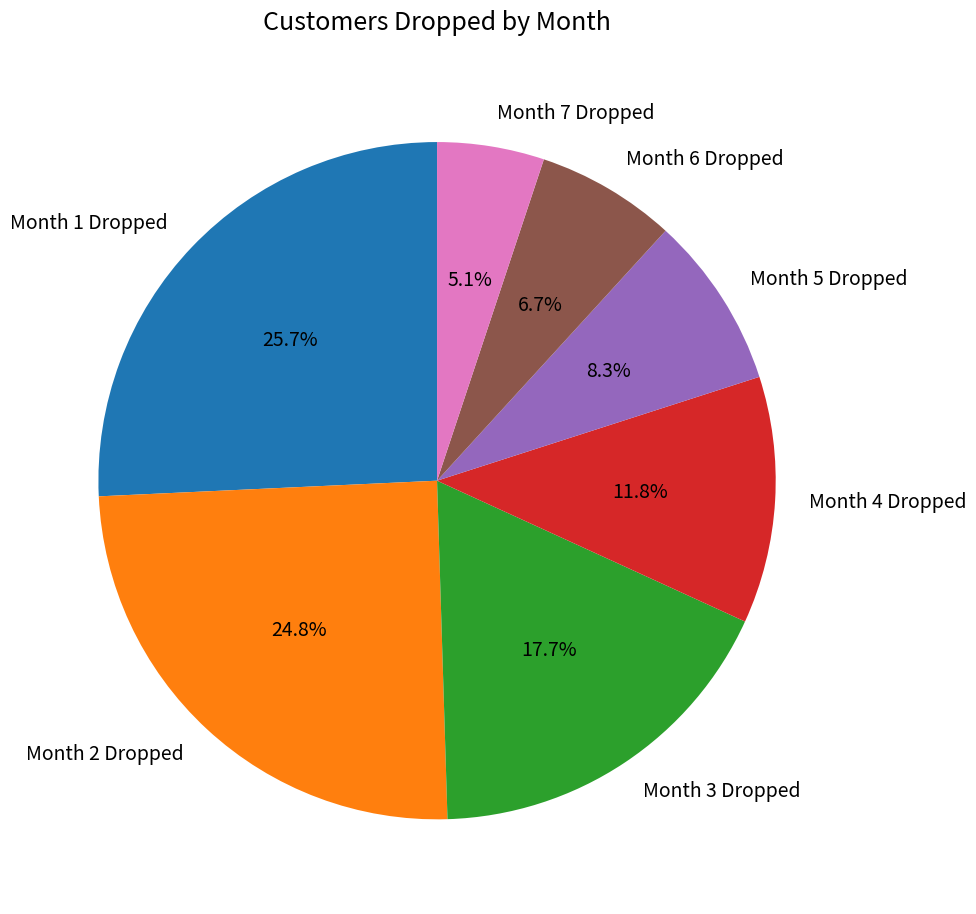

What is the largest slice in the pie chart?

Month 1 Dropped